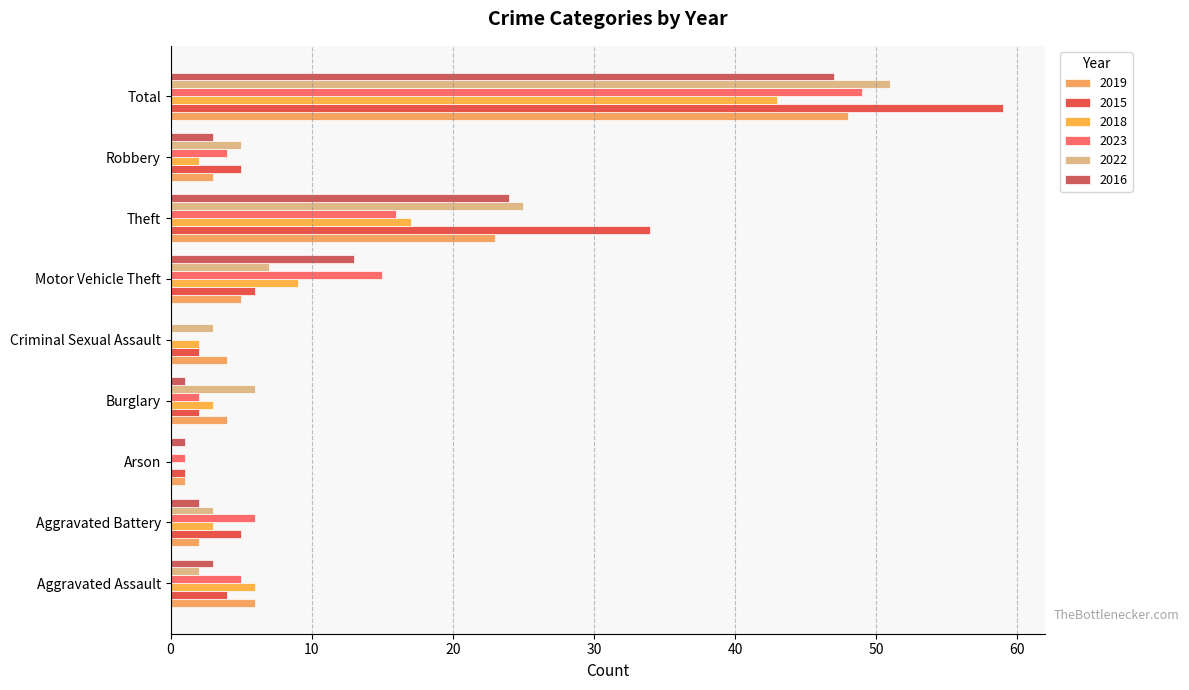

How many series are shown in this chart?

6